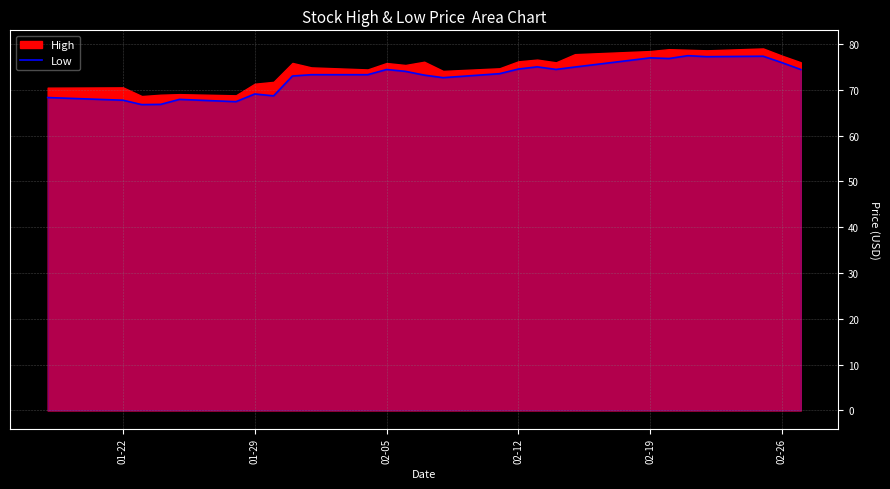

What is the smallest value displayed?

66.8